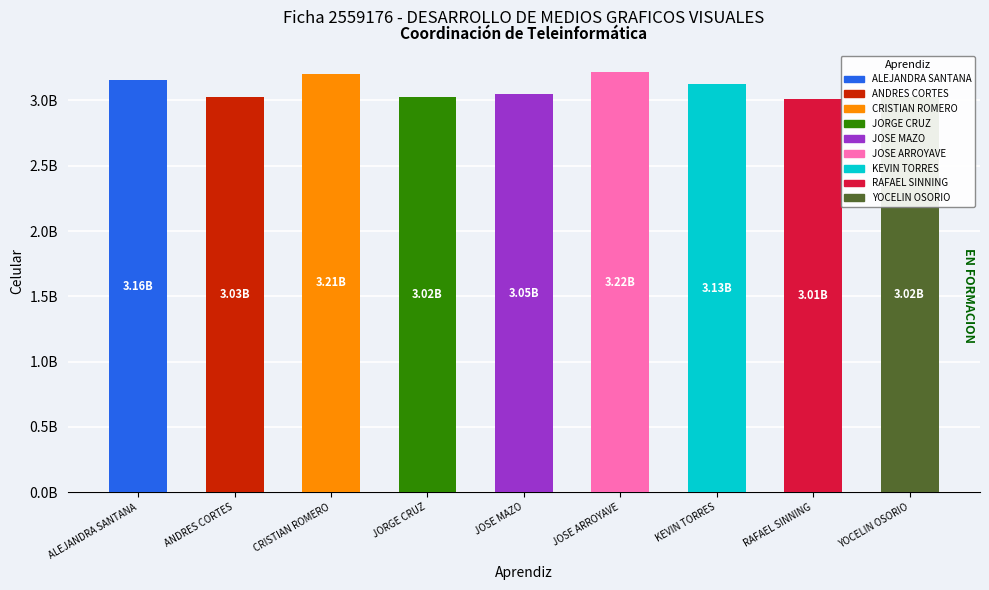

Which label corresponds to the largest value in the chart?

JOSE ARROYAVE